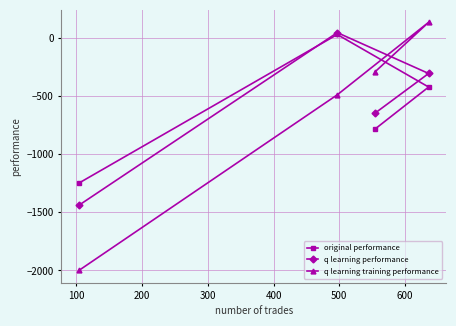

What is the minimum value for q learning performance?

-1439.3